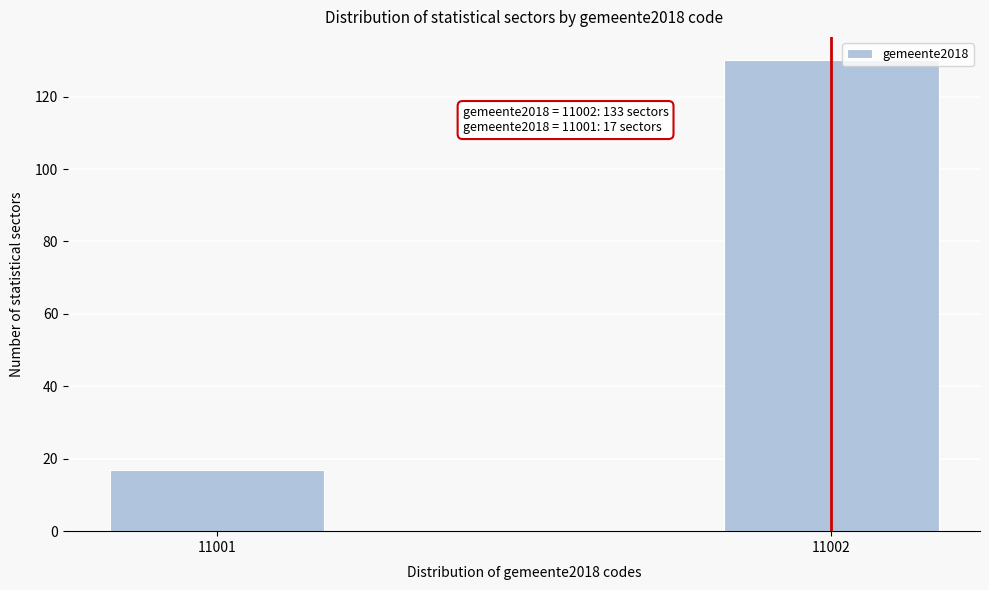

Reading right to left, what are all the values shown in this chart?

130	17